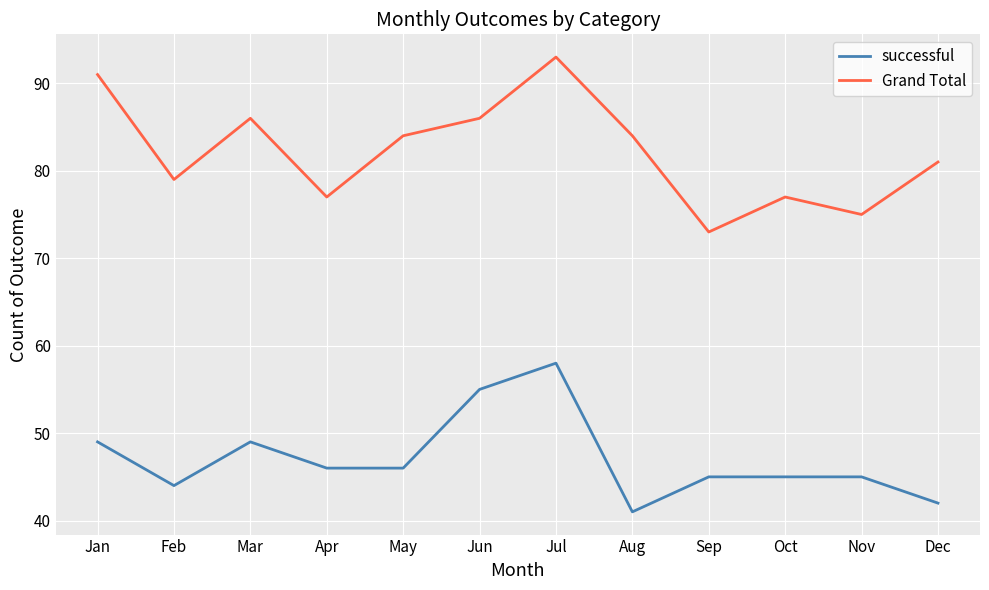

Reading left to right, list all the values displayed in this chart.

successful: 49	44	49	46	46	55	58	41	45	45	45	42
Grand Total: 91	79	86	77	84	86	93	84	73	77	75	81